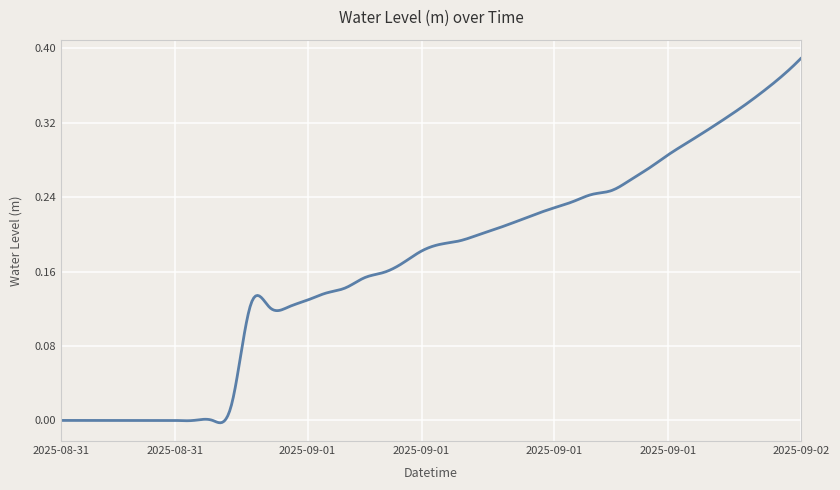

What is the label of the 24th point from the left?

2025-09-01 11:00